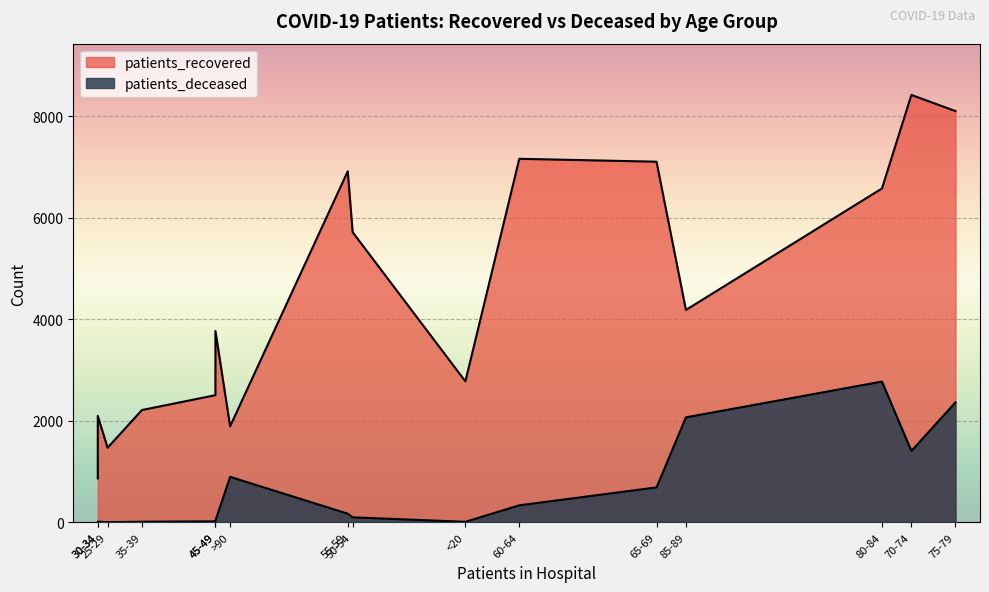

What is the label of the 9th point from the left?

55-59